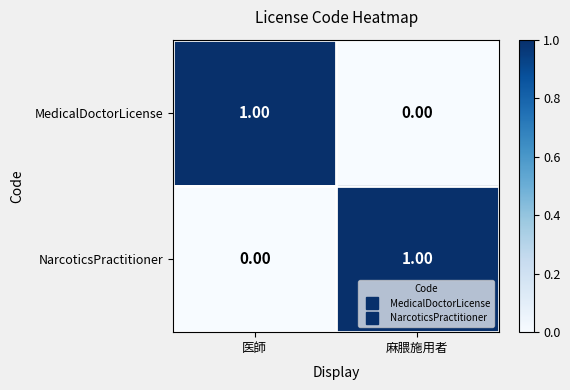

Where is NarcoticsPractitioner nearest to the value 0?

医師